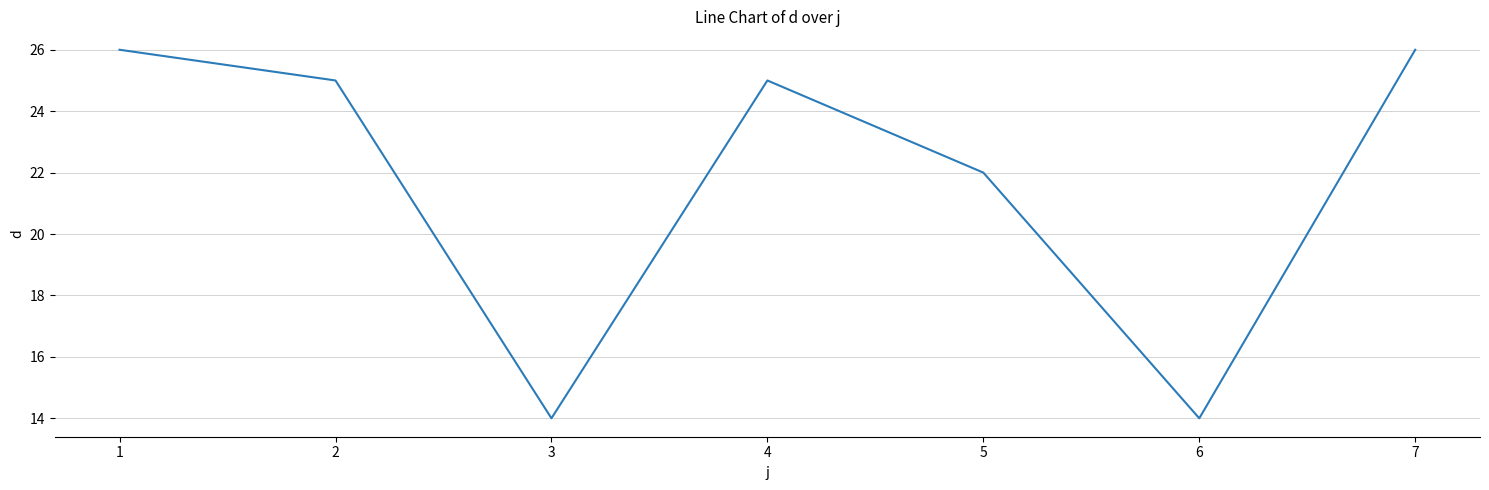

At which label does the data first exceed 25?

1